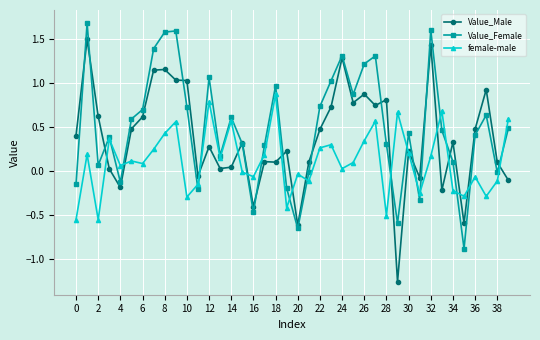

True or false: female-male has more than 2 points higher than both neighbors.

True